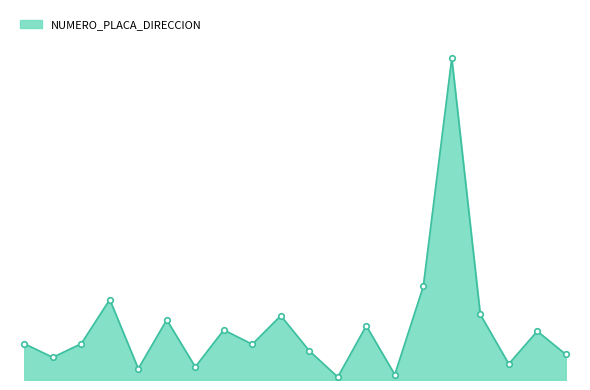

Count the number of data series in this chart.

1